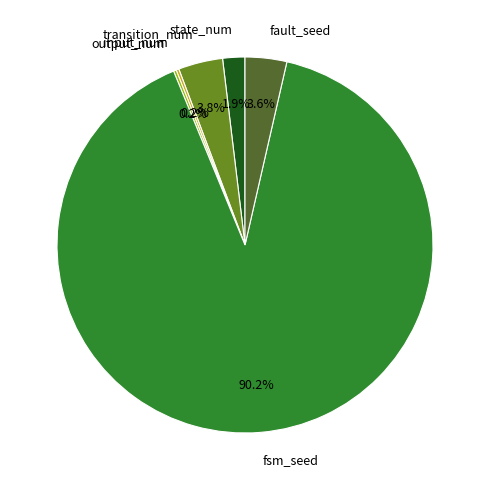

What is the largest slice in the pie chart?

fsm_seed